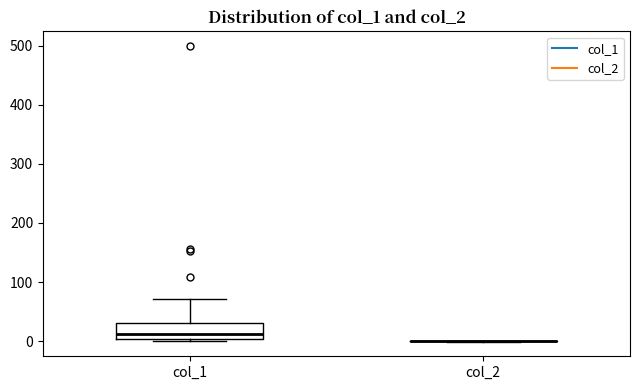

Comparing the boxes themselves (not the whiskers), which one is the tallest?

col_1